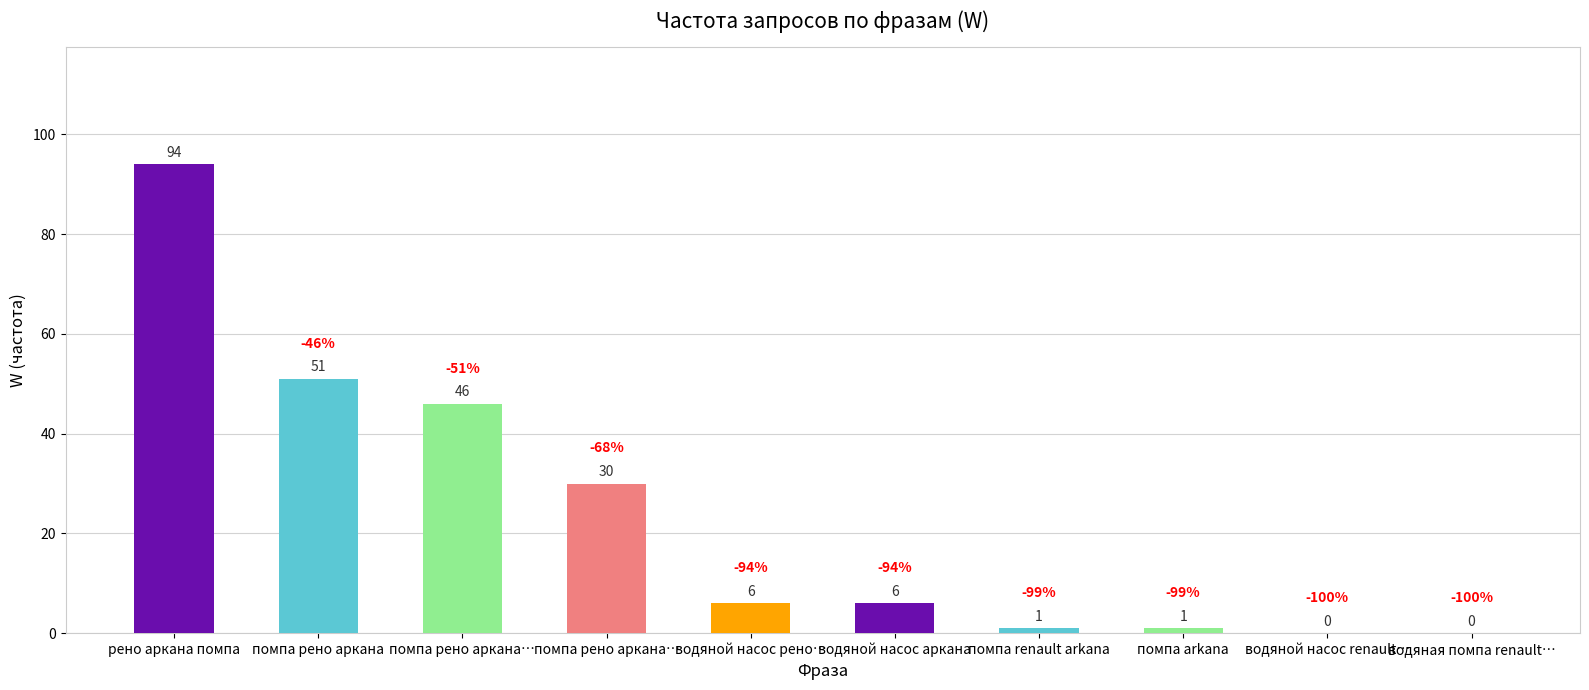

What is the label of the 4th bar from the left?

помпа рено аркана…